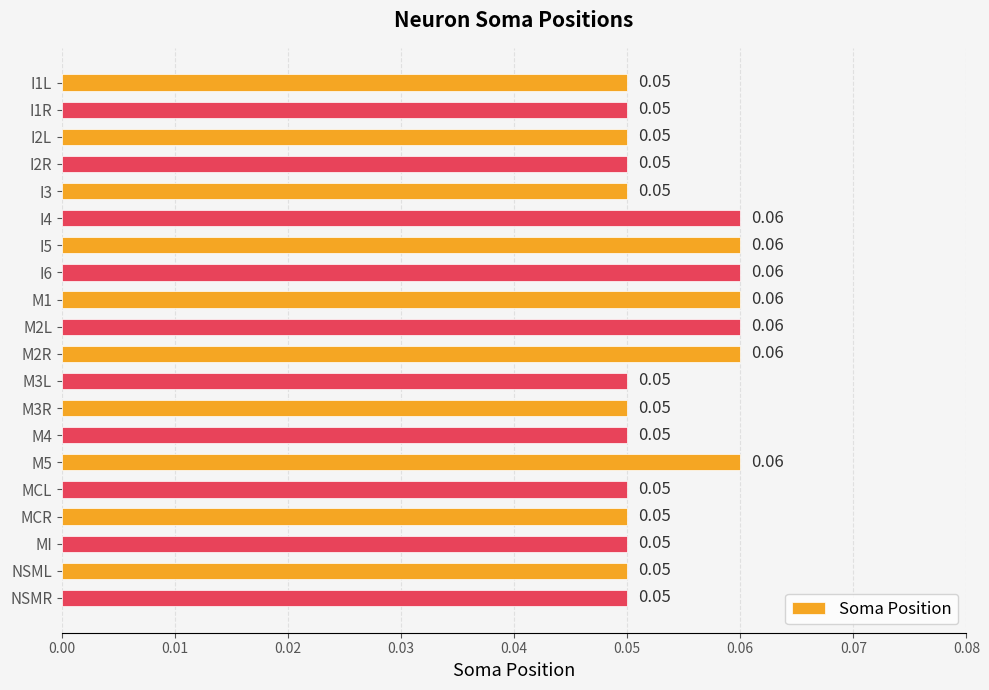

What is the average value?

0.1